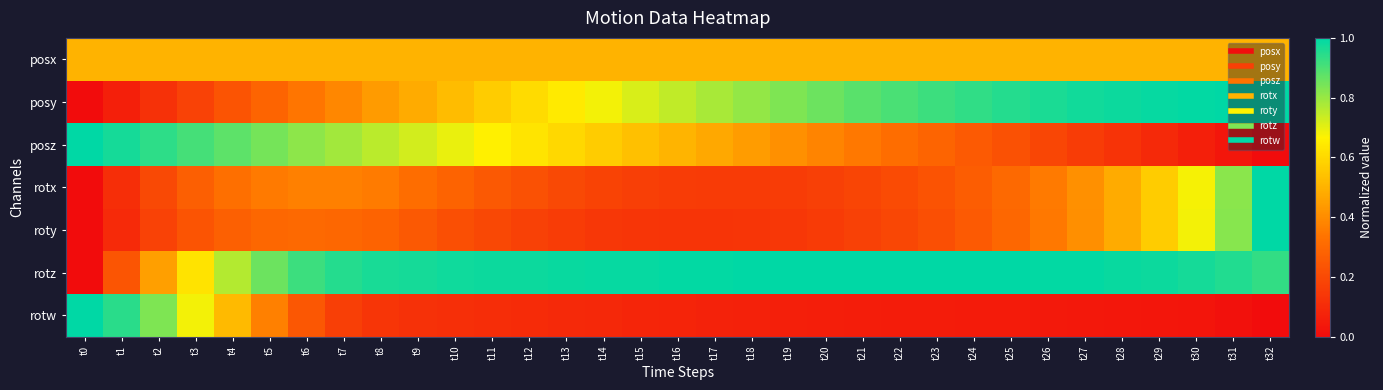

Which series has the largest range (max minus min)?

posy